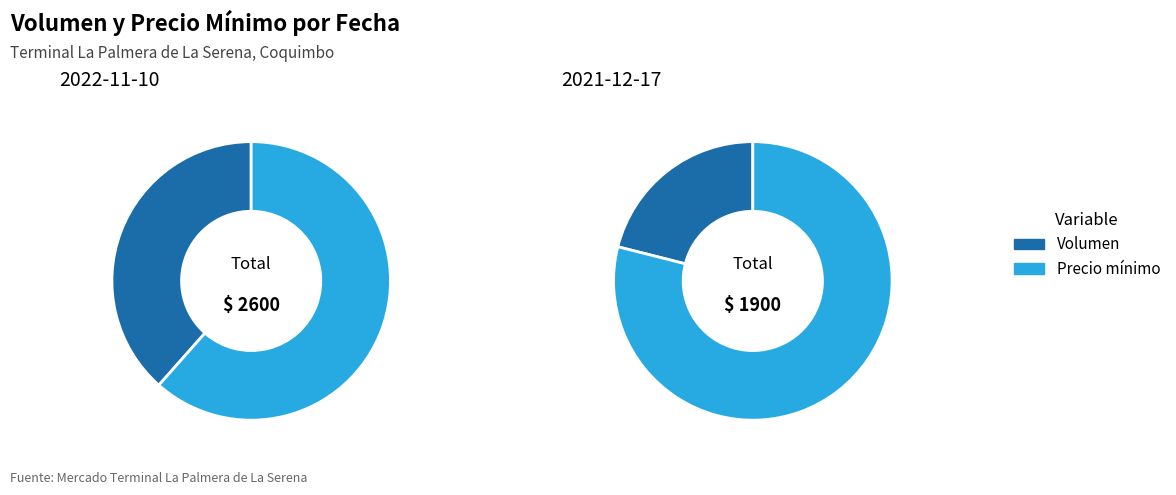

What is the spread (max minus min) of values at Precio mínimo?

100